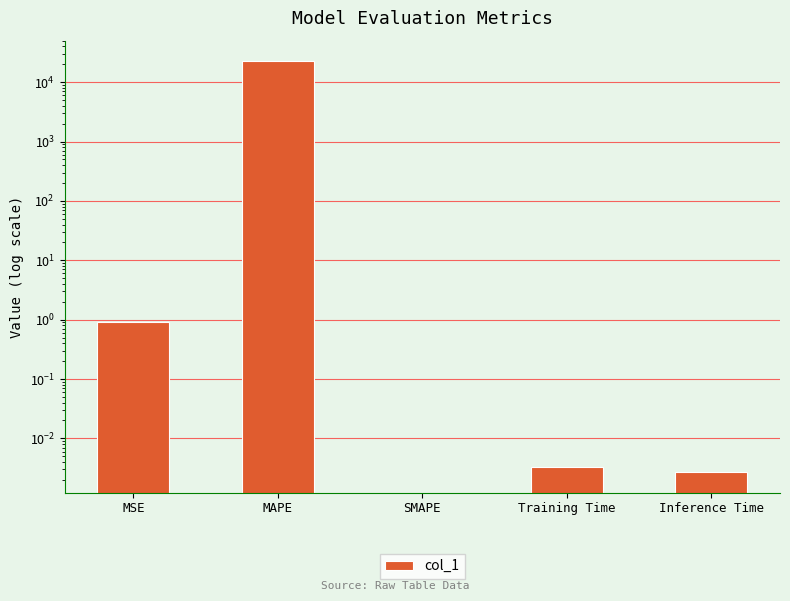

What is the difference between the maximum and minimum values?

22605.9